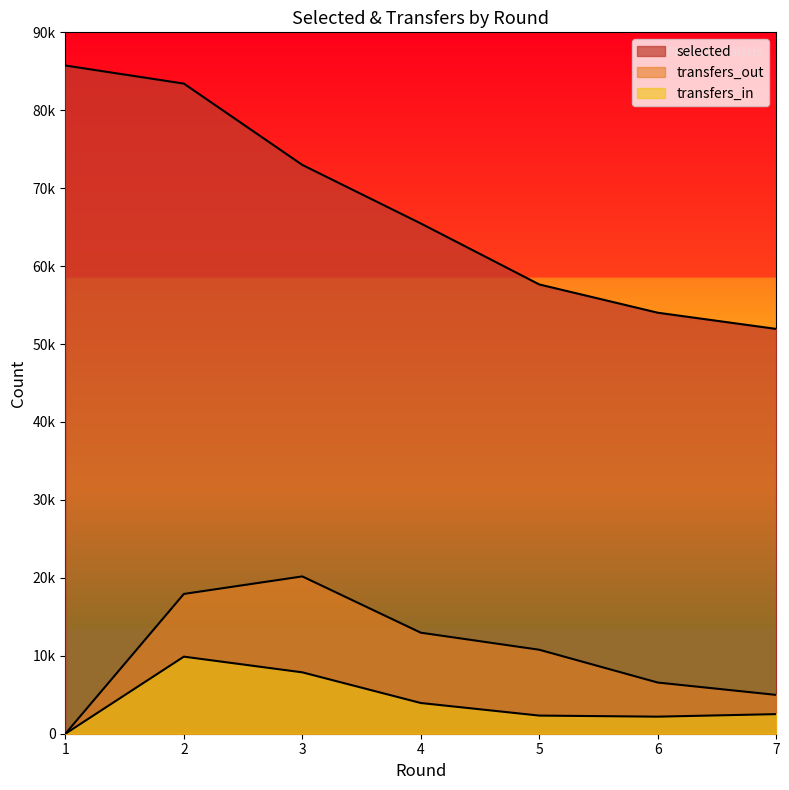

What is the greatest value displayed?

85742